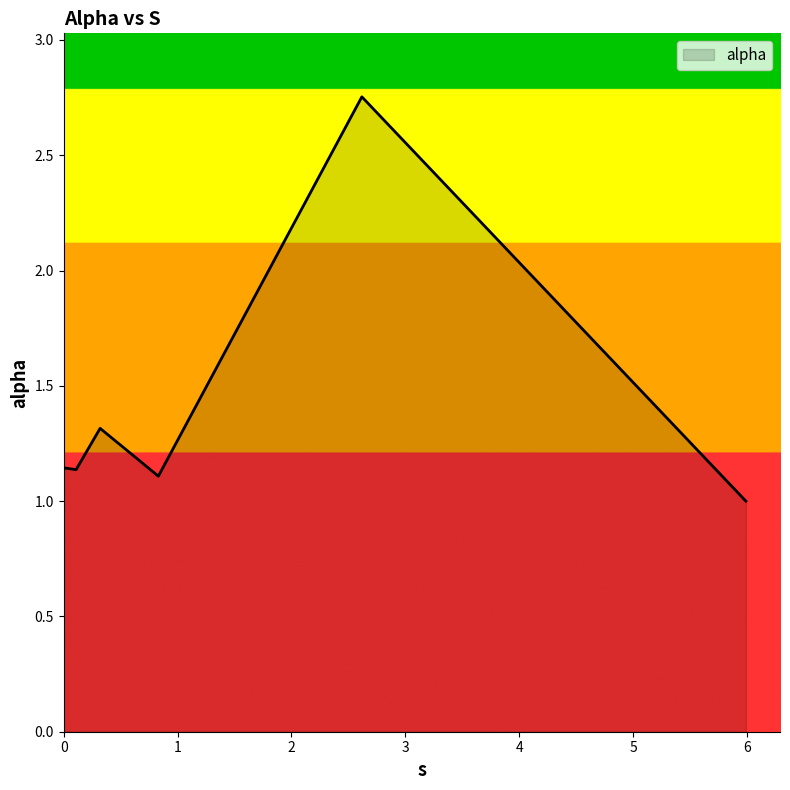

How many interior local peaks (higher than both neighbors) does the data have?

2